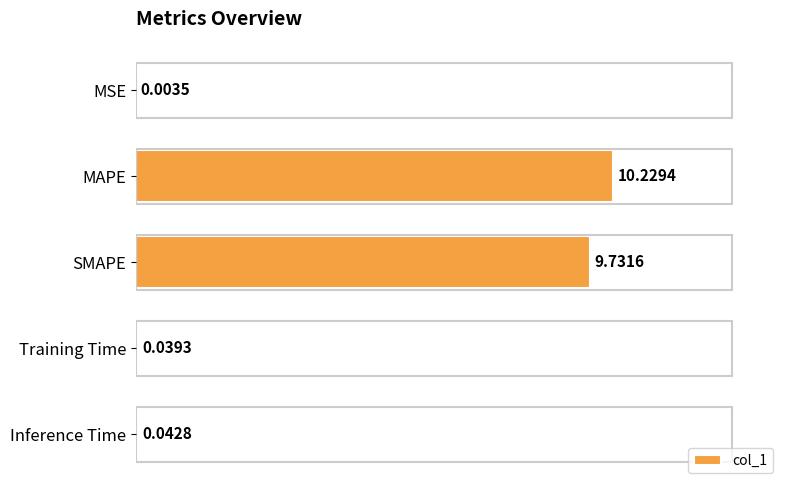

What is the sum of the values at Training Time and MAPE?

10.3